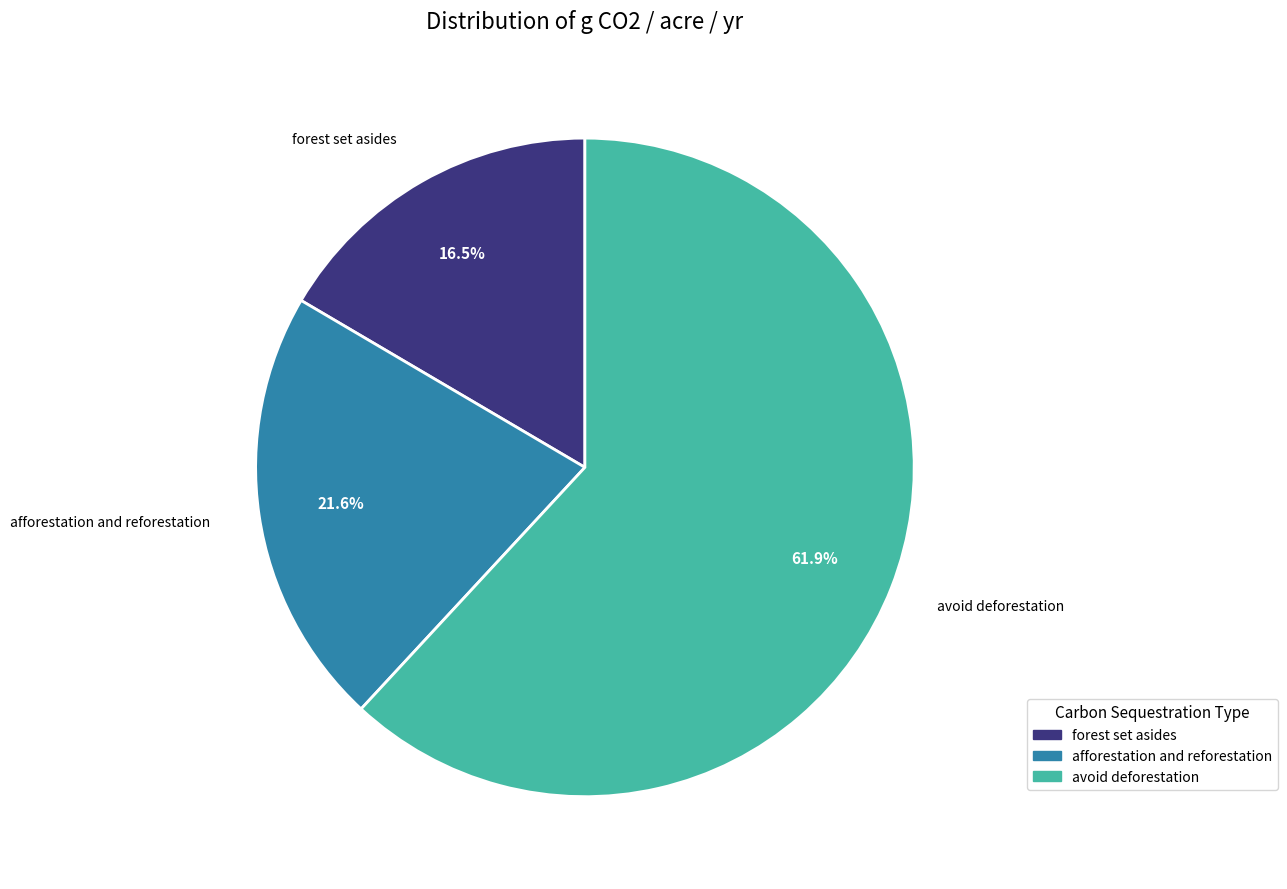

Count the number of slices in the pie.

3